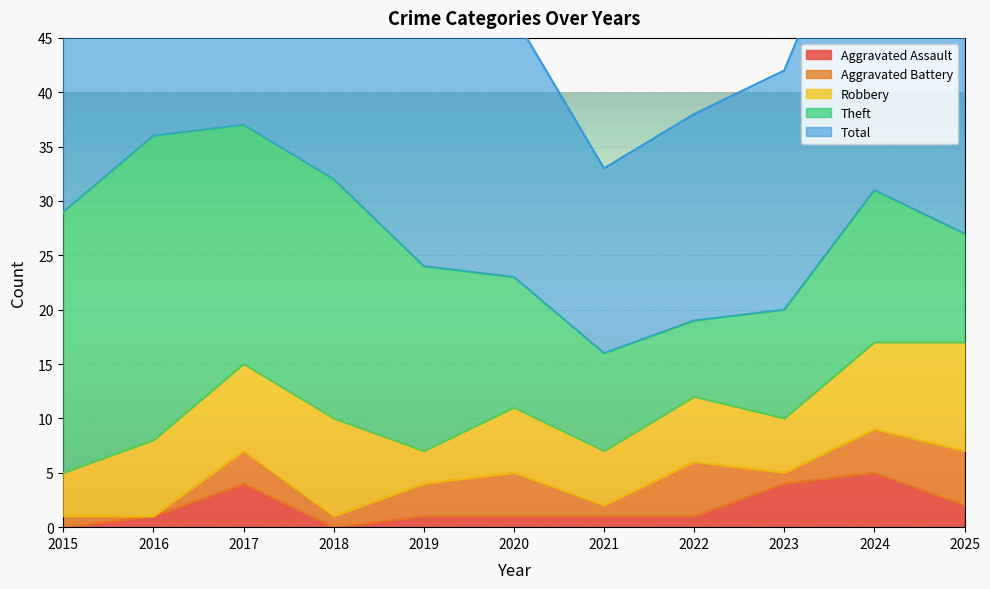

True or false: Theft and Total cross at least once.

False